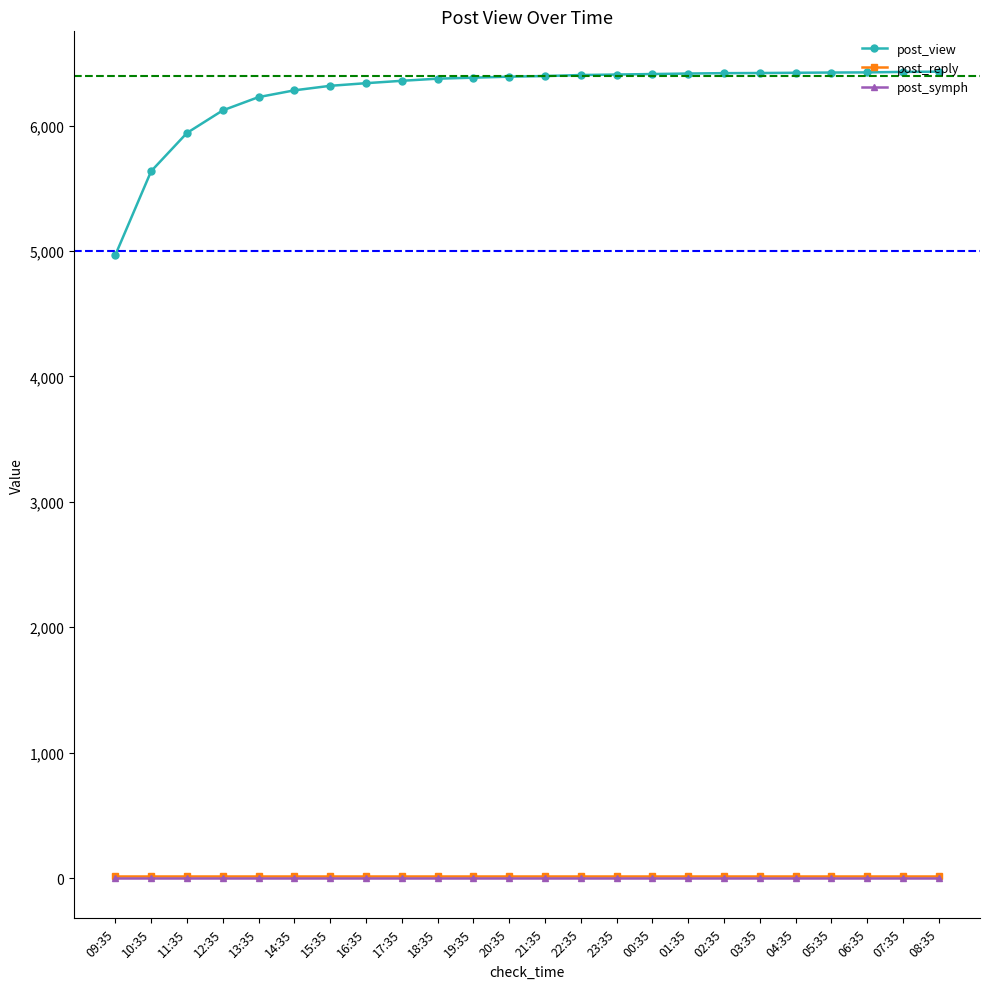

What is the label of the 3rd point from the left?

11:35